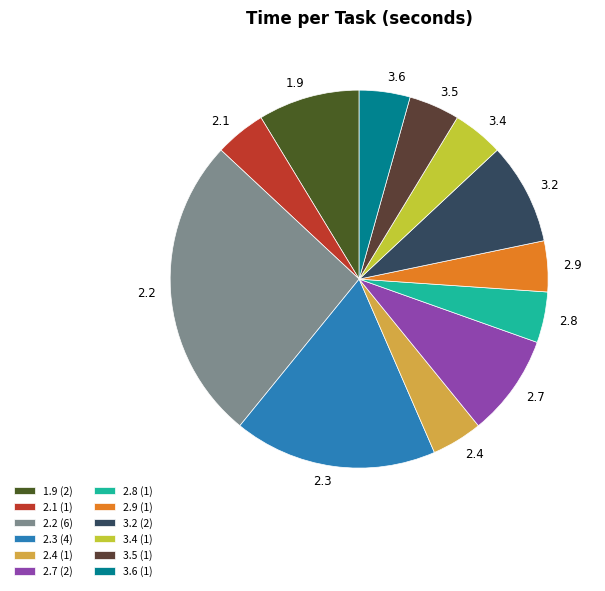

Approximately how many times larger is the value at 3.6 compared to 3.2?

0.5